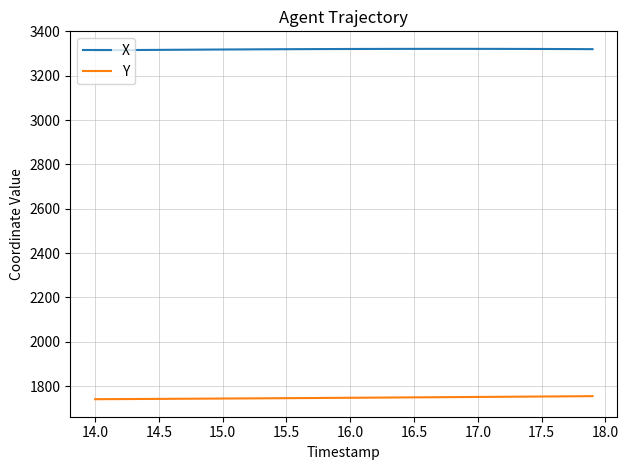

Rank the series by their average value, from lowest to highest.

Y, X